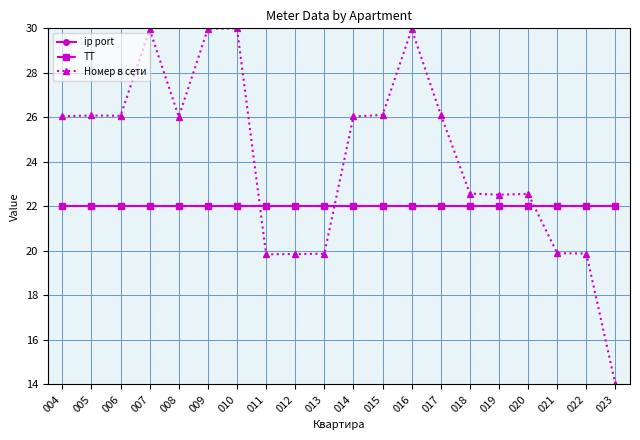

How many lines are shown in the chart?

3